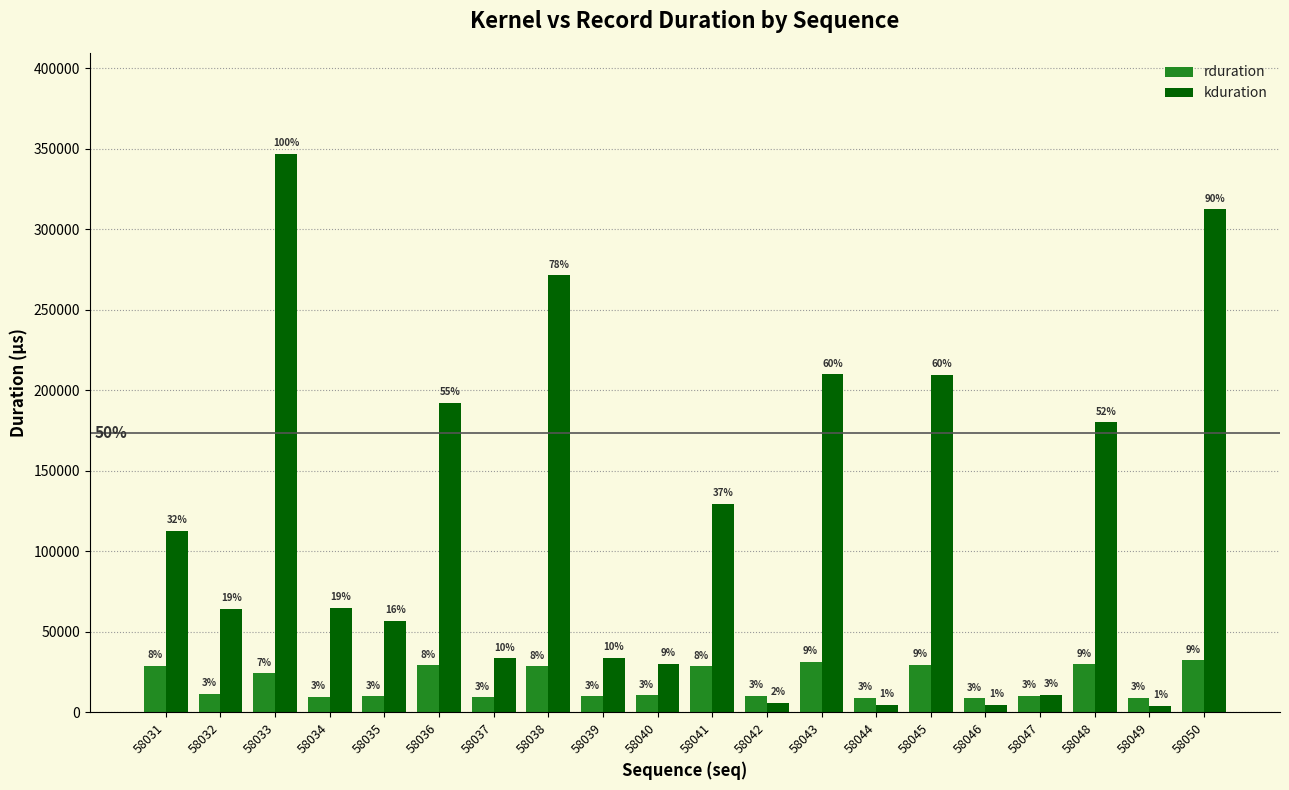

Which series changed the most between 58046 and 58050?

kduration